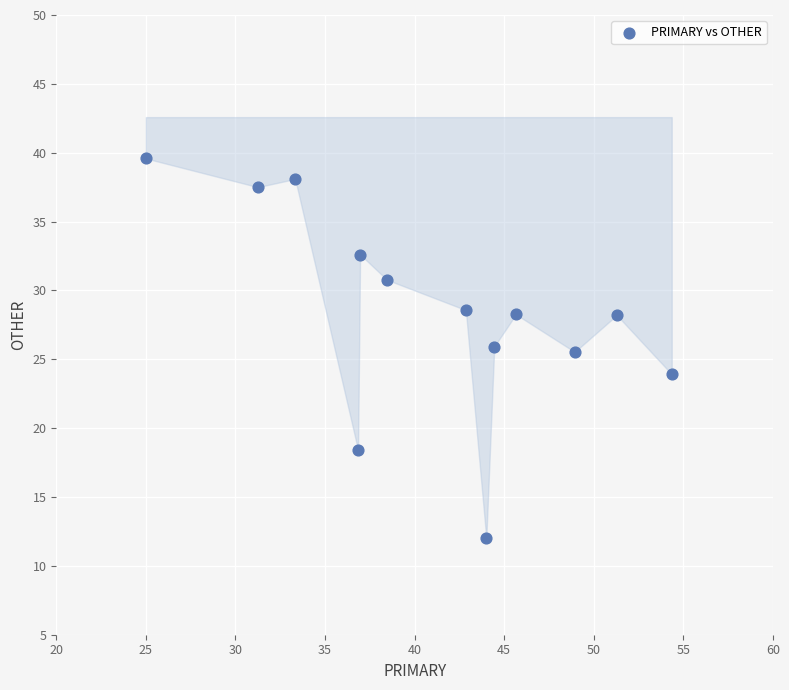

What is the range of Y values (max minus min)?

27.6